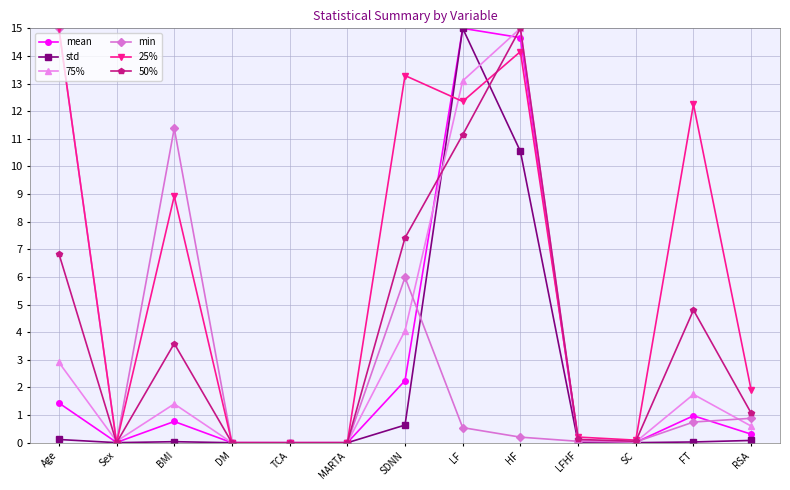

True or false: 25% has a value of 13.3 at SDNN.

True